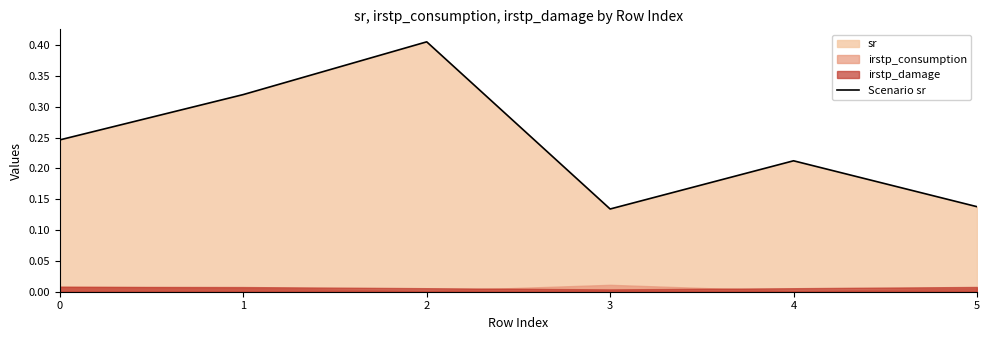

Reading left to right, what are all the values shown in this chart?

0.2	0.3	0.4	0.1	0.2	0.1